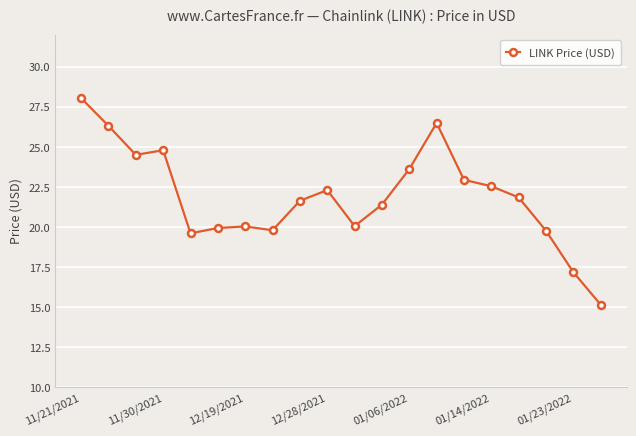

What is the value of the 1st point from the left?

28.0